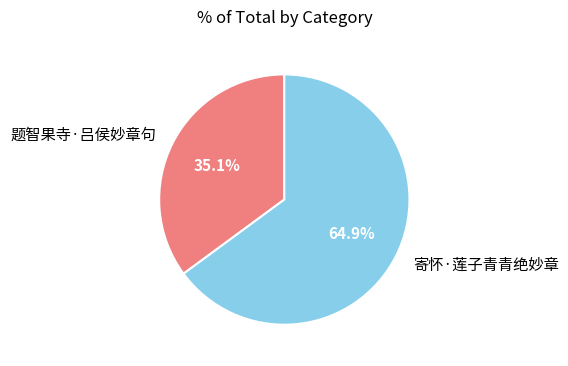

Count the number of slices in the pie.

2